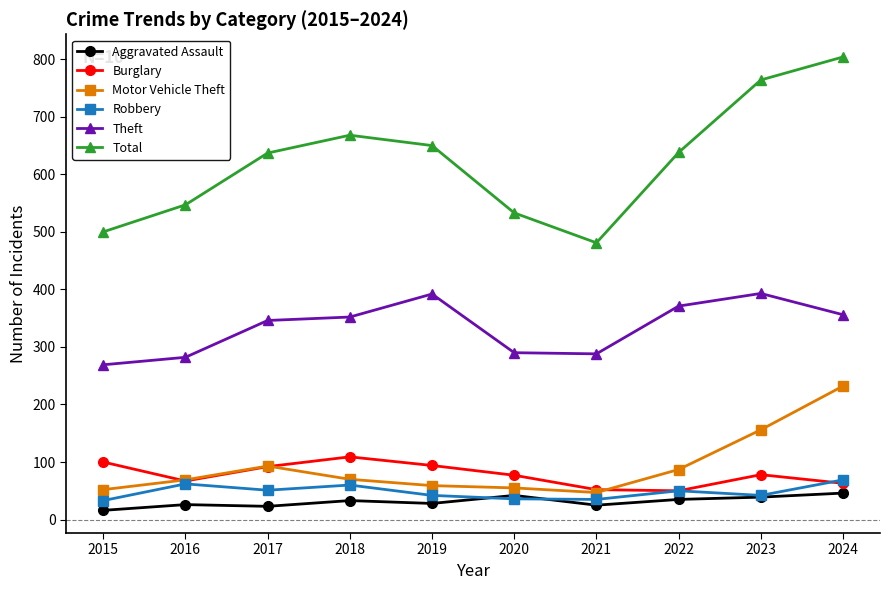

At which label is Motor Vehicle Theft closest to 139?

2023